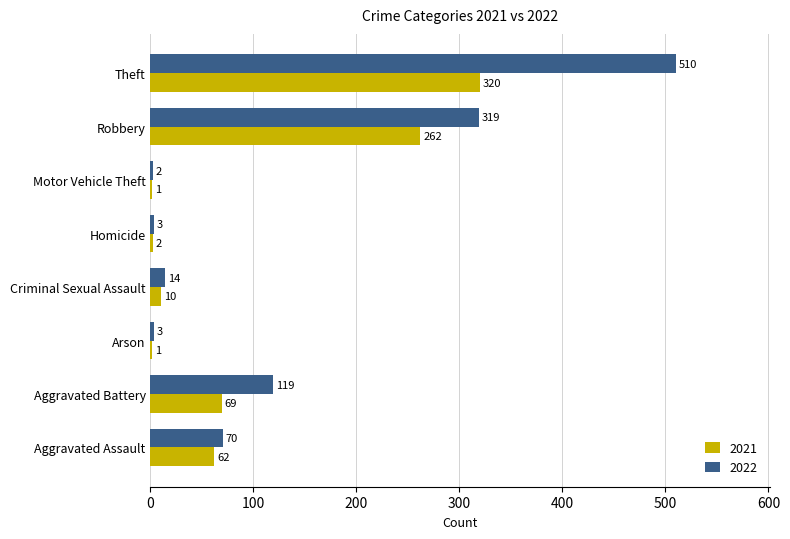

At which label is 2021 closest to 160?

Aggravated Battery